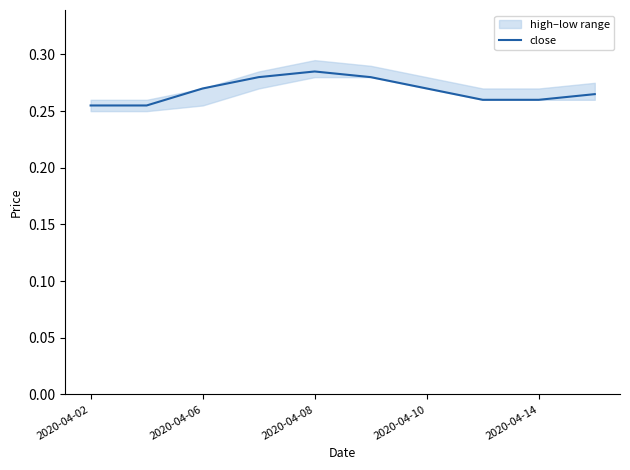

The chart shows a value of 0.3 at 2020-04-08. True or false?

True